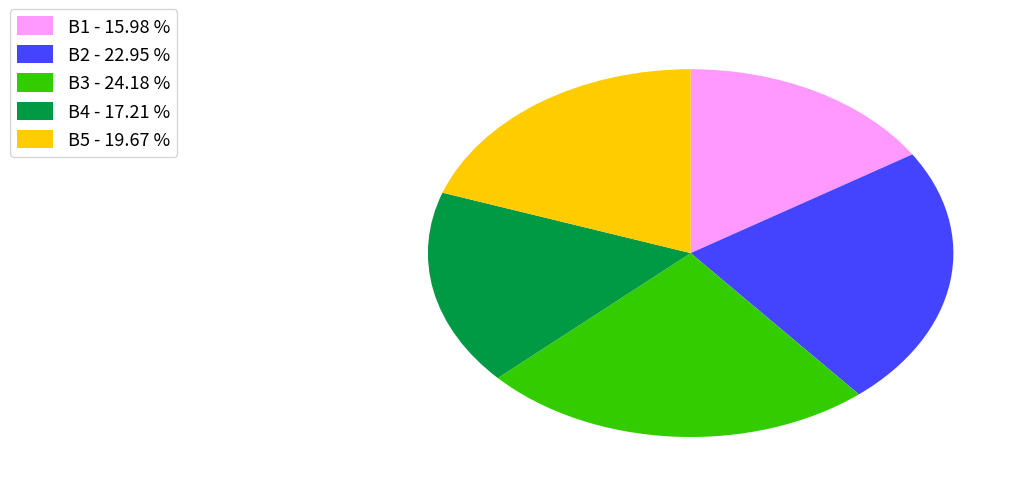

Which has a higher value, B2 or B1?

B2